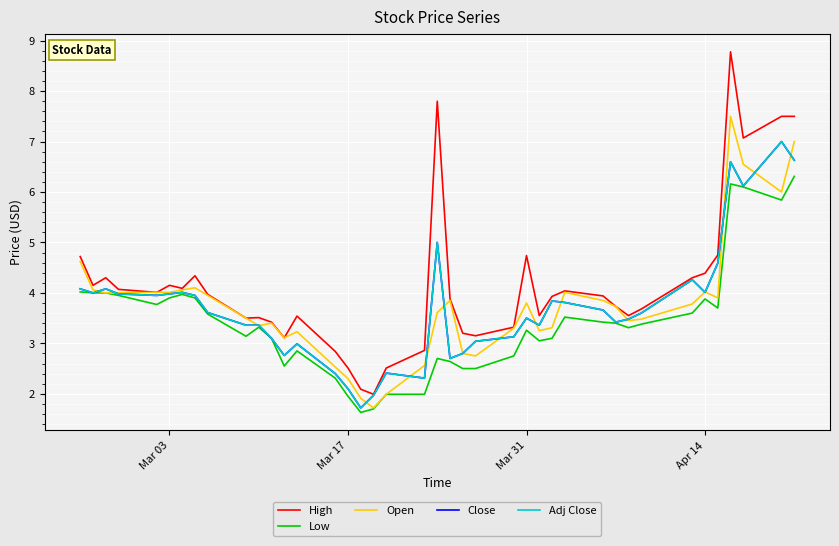

What is the average value of the Close series?

3.7